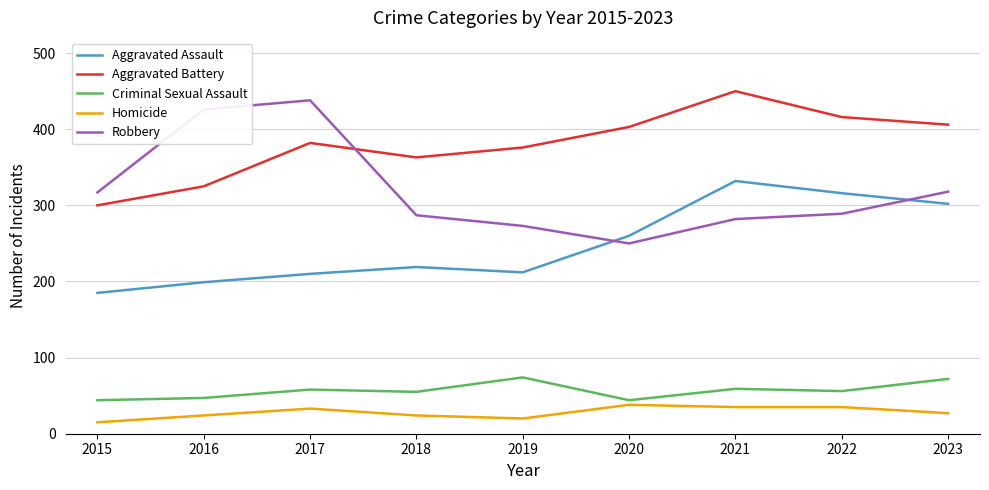

True or false: Aggravated Battery has more than 0 points higher than both neighbors.

True